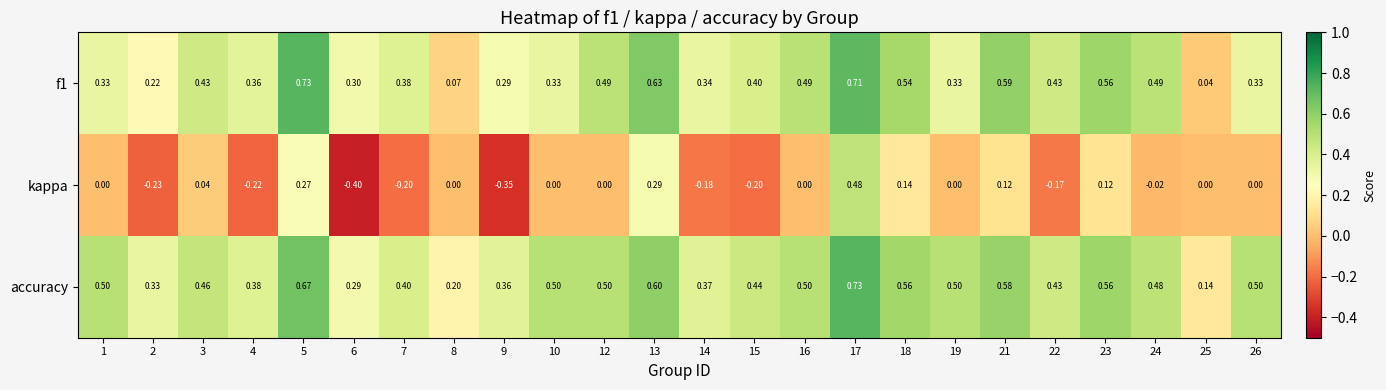

Which series has the widest spread of values?

kappa